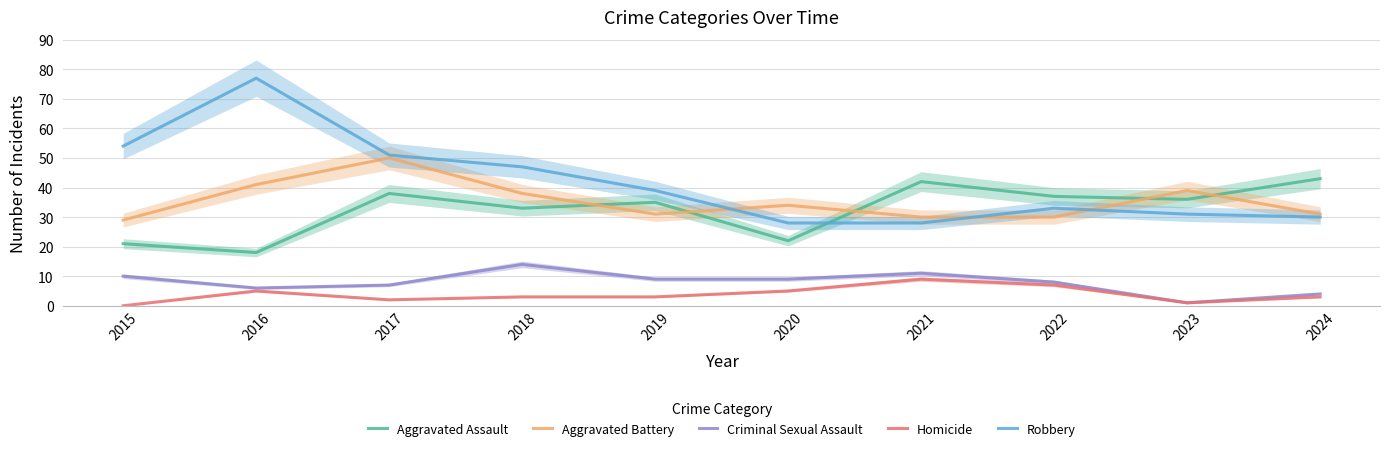

Reading right to left, extract all data points from this chart.

Aggravated Assault: 43	36	37	42	22	35	33	38	18	21
Aggravated Battery: 31	39	30	30	34	31	38	50	41	29
Criminal Sexual Assault: 4	1	8	11	9	9	14	7	6	10
Homicide: 3	1	7	9	5	3	3	2	5	0
Robbery: 30	31	33	28	28	39	47	51	77	54